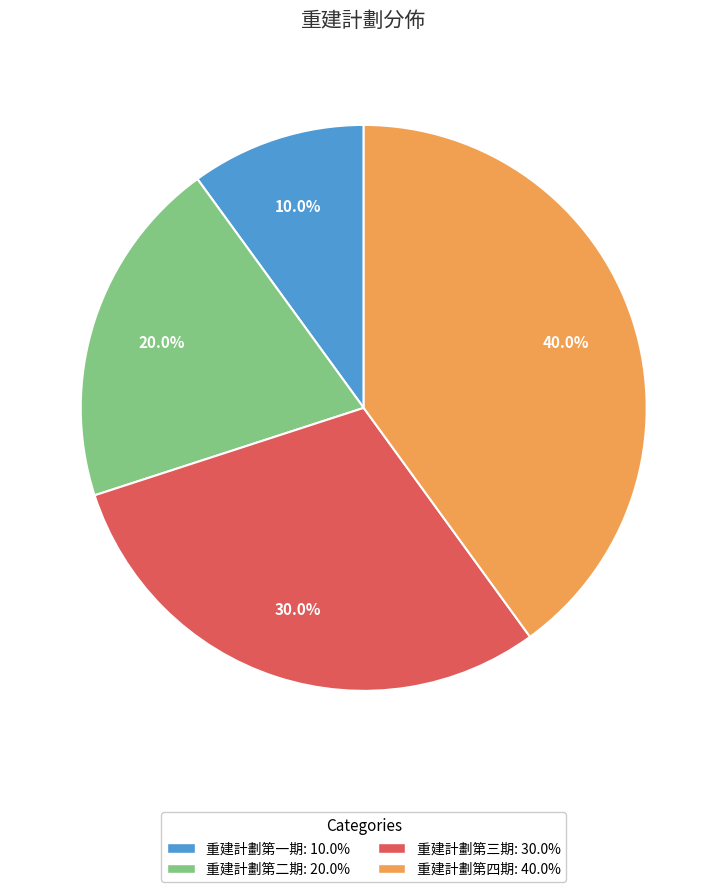

Combined, what portion of the pie is 重建計劃第四期 and 重建計劃第三期?

70.0%